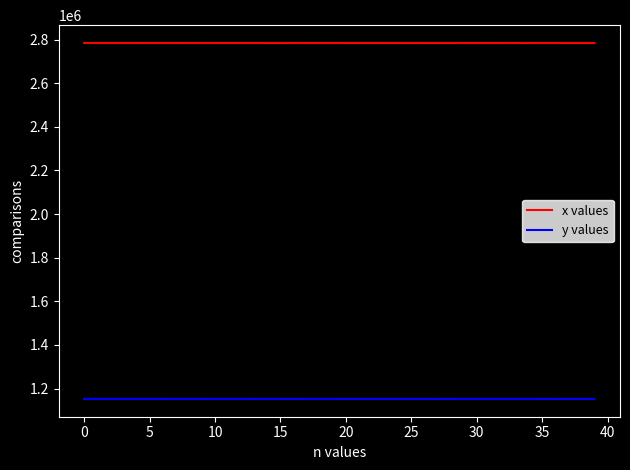

True or false: y values and x values intersect in this chart.

False